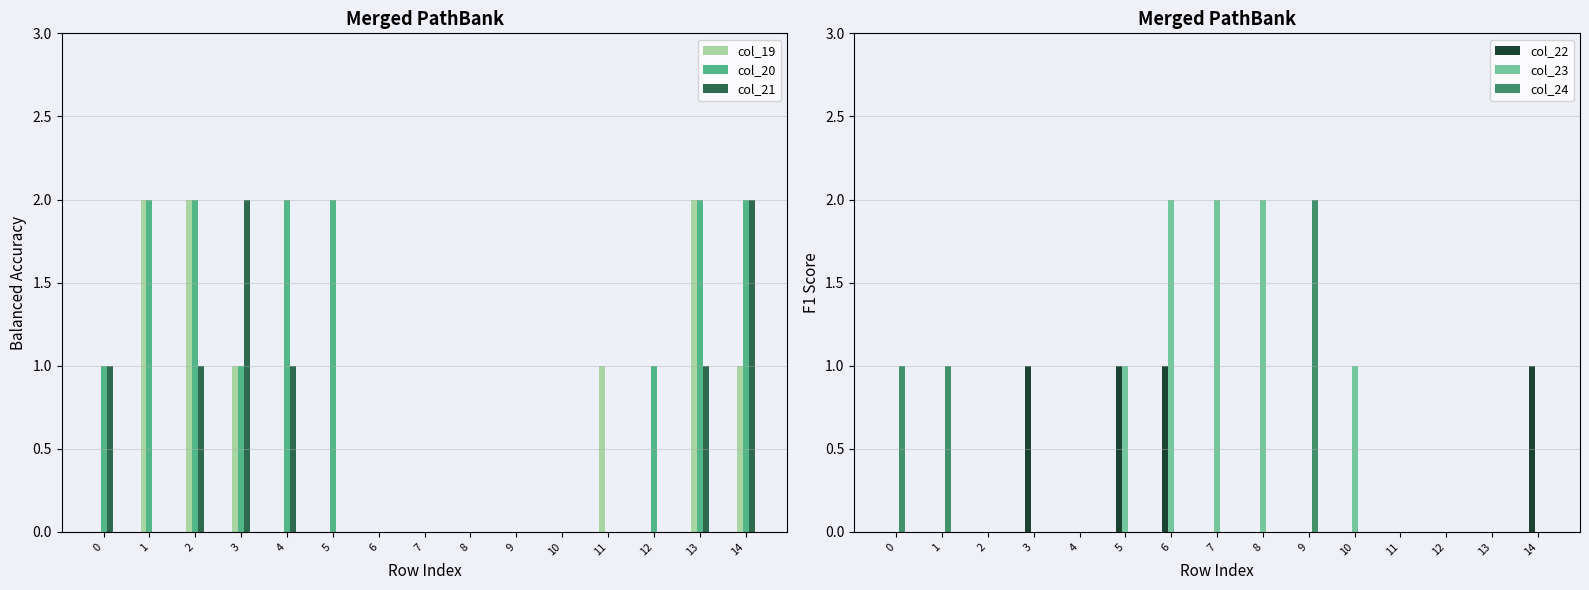

Which category has the lowest value in the col_20 series?

6